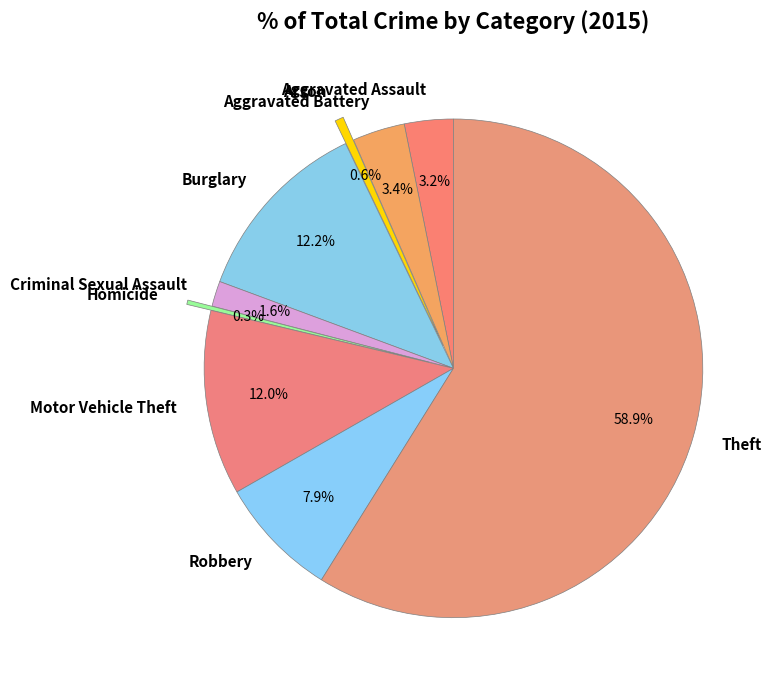

Is the sum of Arson and Robbery greater than half?

No